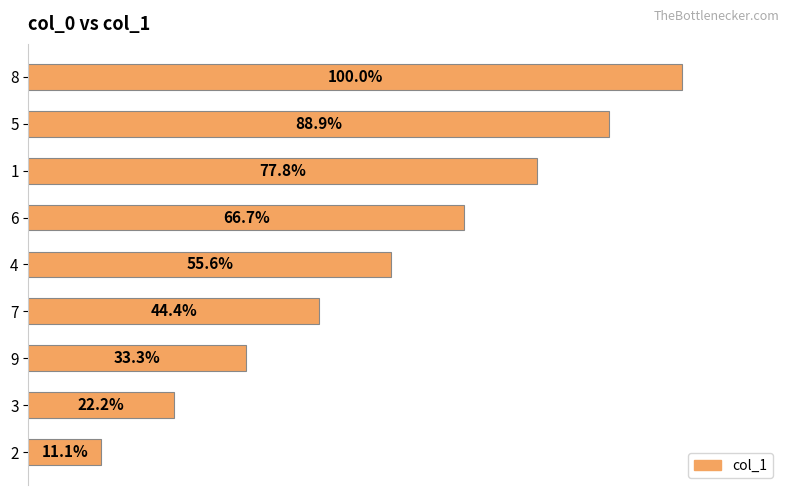

Does the chart contain any negative values?

No